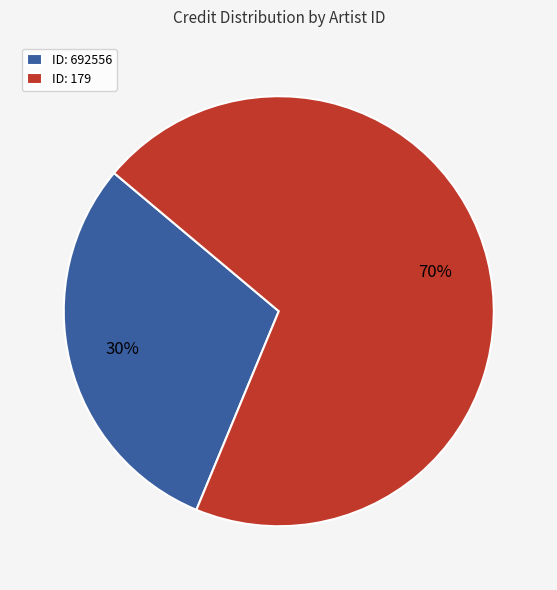

Is there a majority slice in this chart?

Yes